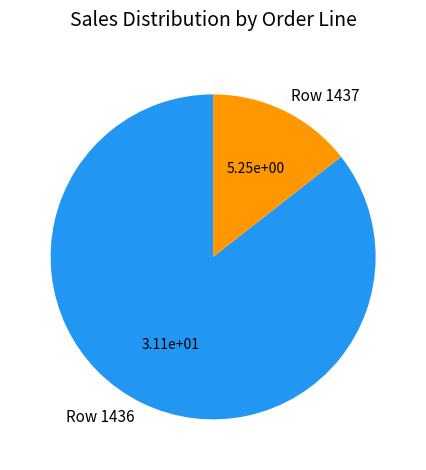

Which has a higher value, Row 1436 or Row 1437?

Row 1436